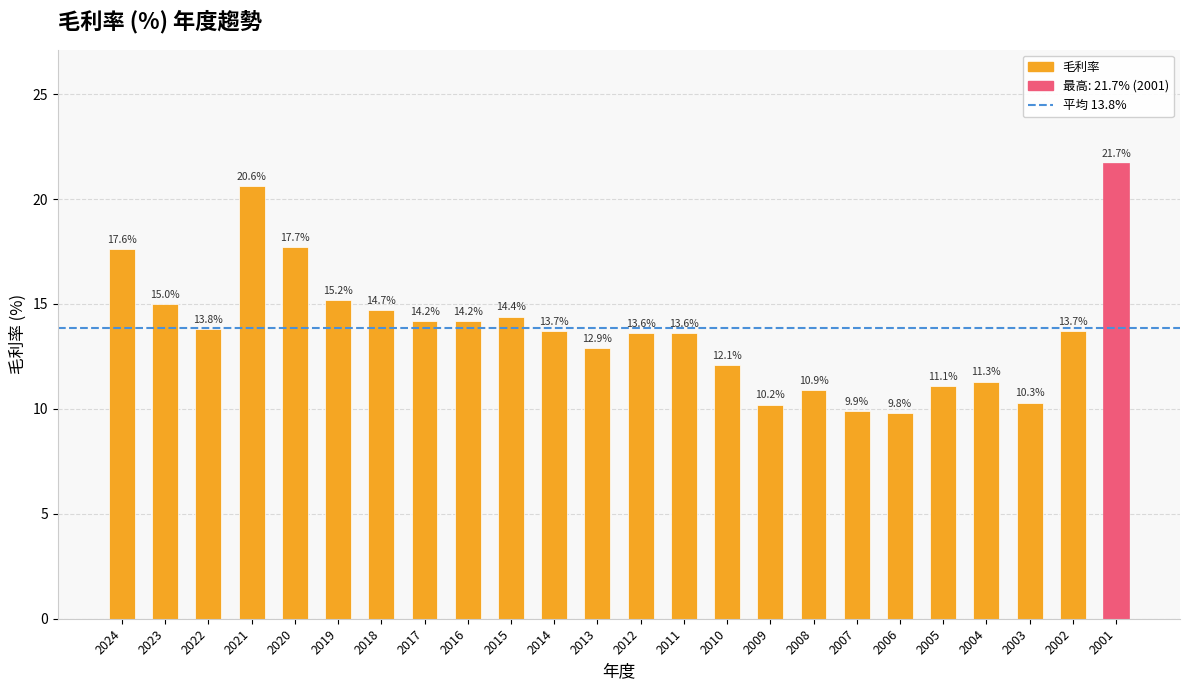

At which label is the value closest to 15?

2023